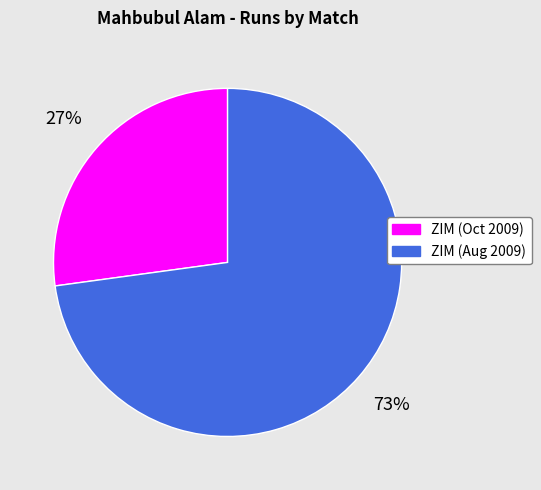

Does any single category account for the majority?

Yes